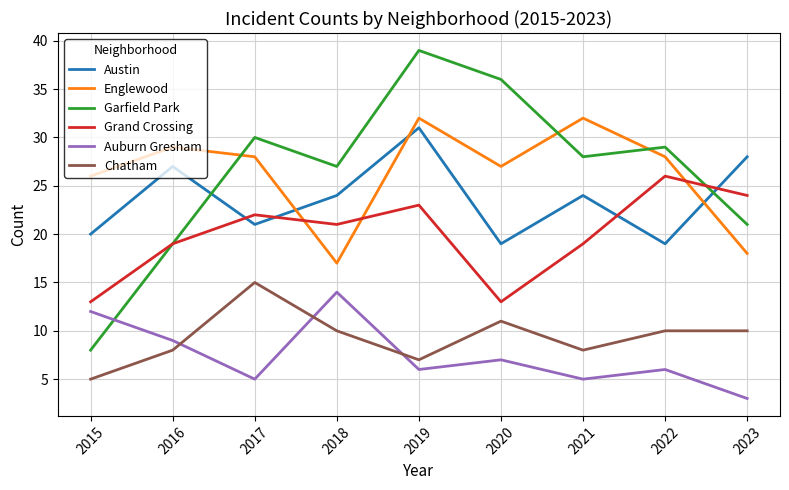

Does the chart have visible grid lines?

Yes